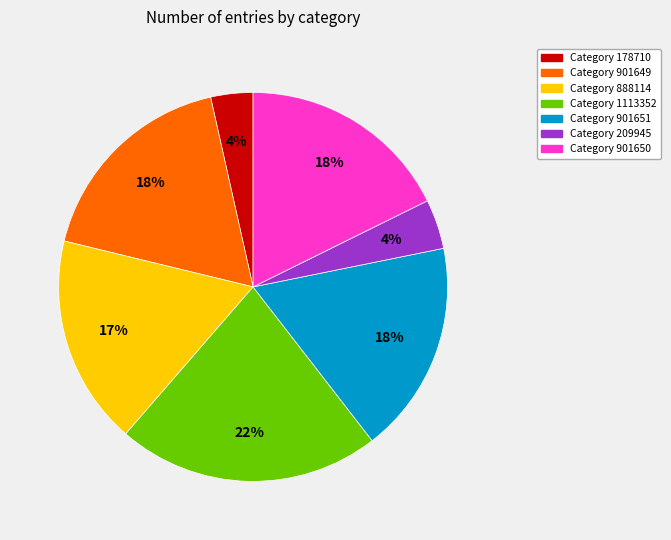

Count the number of slices in the pie.

7